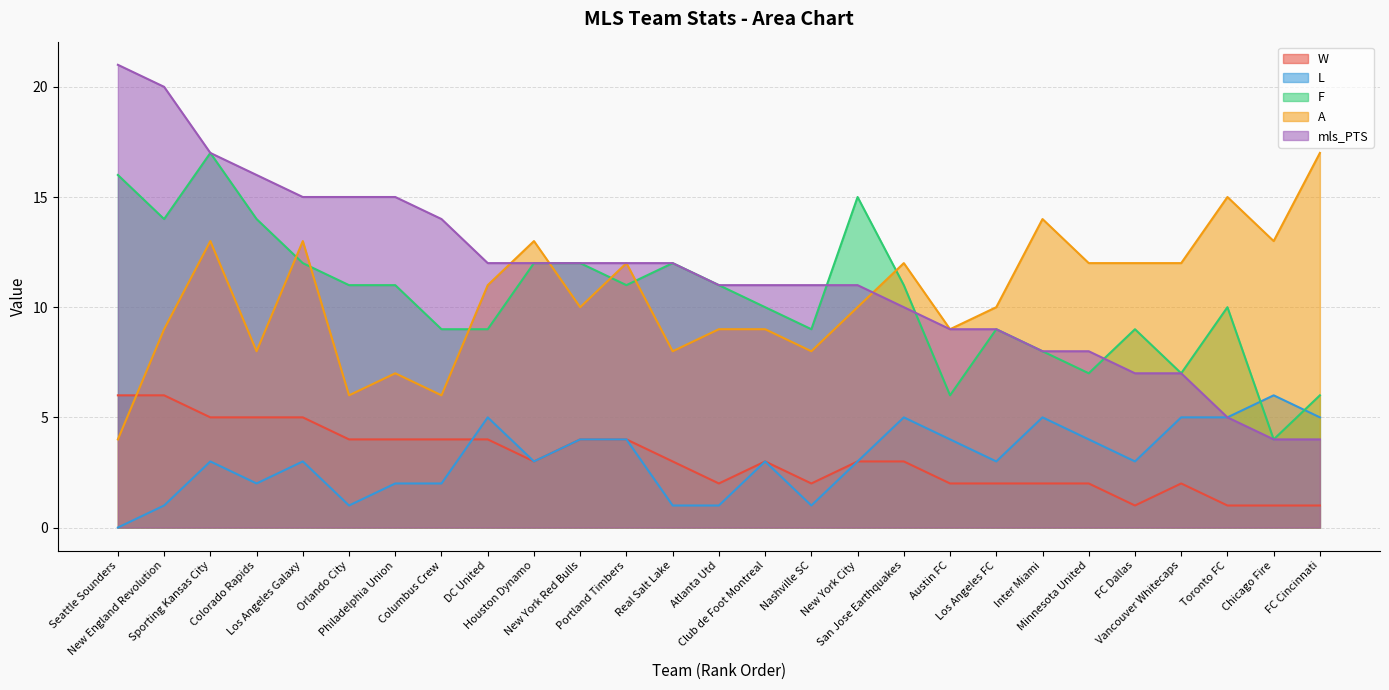

What position from the right is Atlanta Utd?

14